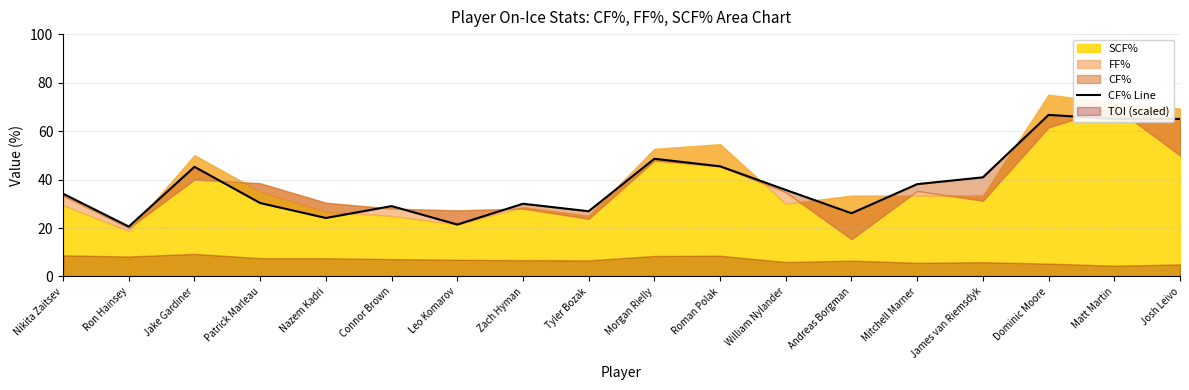

How many lines are shown in the chart?

1